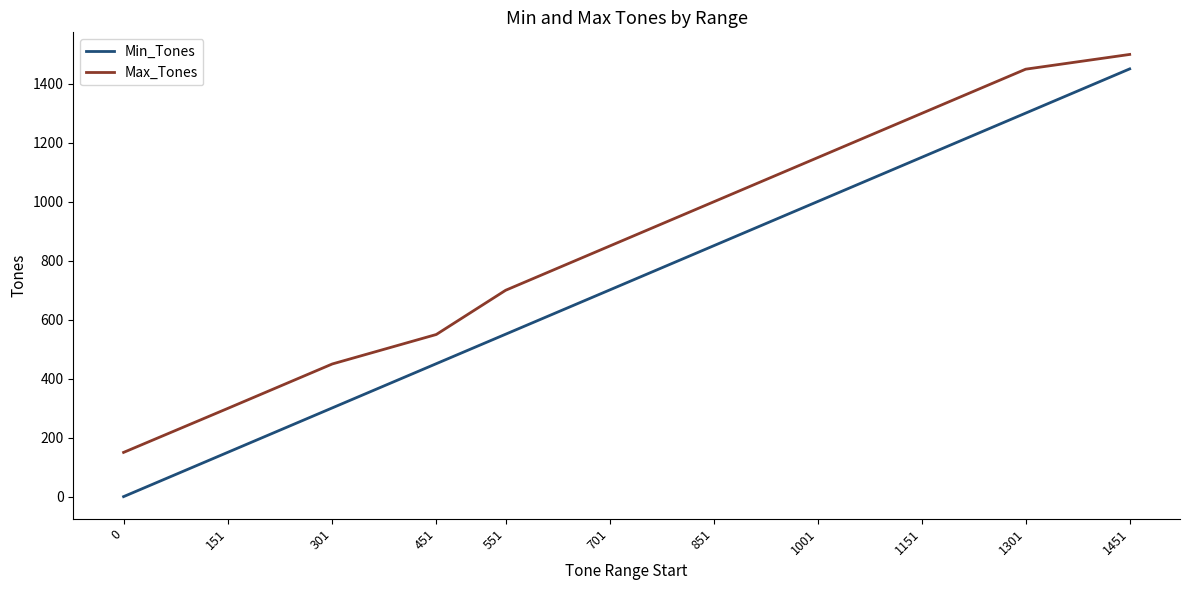

What is the highest value of the Max_Tones series?

1500